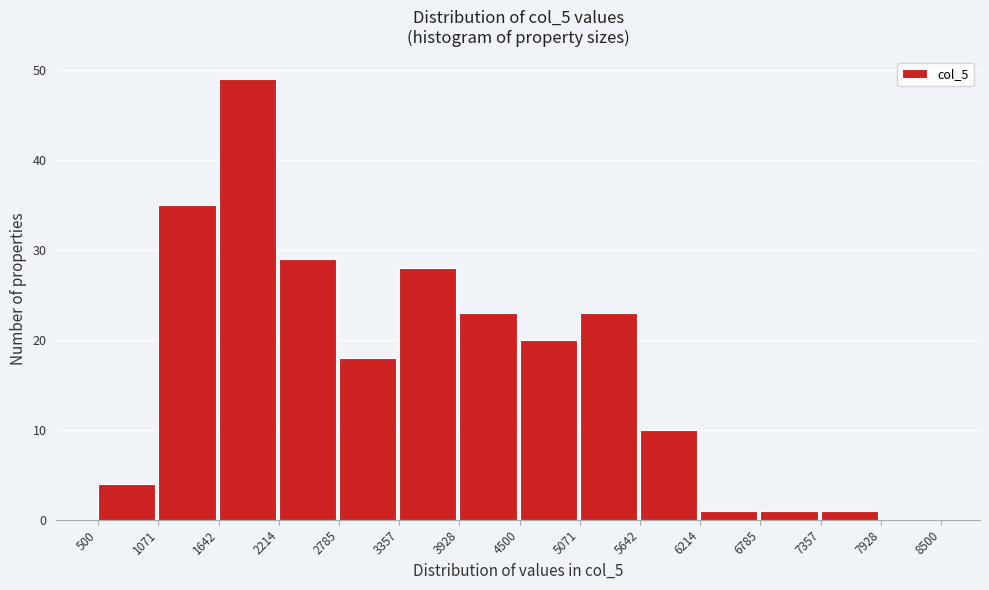

Reading left to right, transcribe this chart: for each bar, give the range it covers on the x-axis and its height. The values are not printed on the chart, so give them approximately, as read against the axis.

500 to 1071: 4
1071 to 1642: 35
1642 to 2214: 49
2214 to 2785: 29
2785 to 3357: 18
3357 to 3928: 28
3928 to 4500: 23
4500 to 5071: 20
5071 to 5642: 23
5642 to 6214: 10
6214 to 6785: 1
6785 to 7357: 1
7357 to 7928: 1
7928 to 8500: 0